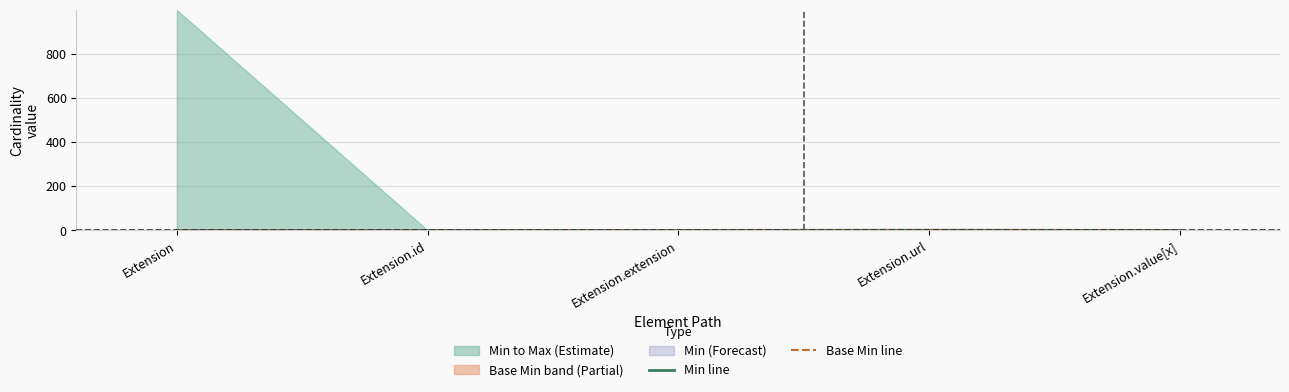

Is it true that Base Min line equals 0 at Extension.extension?

True